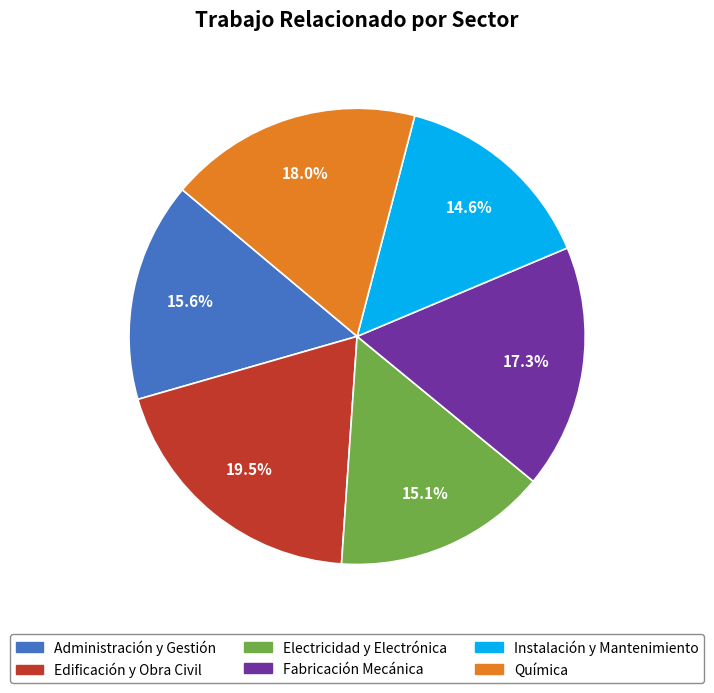

To the nearest percent, what percentage of the pie is Electricidad y Electrónica?

15%